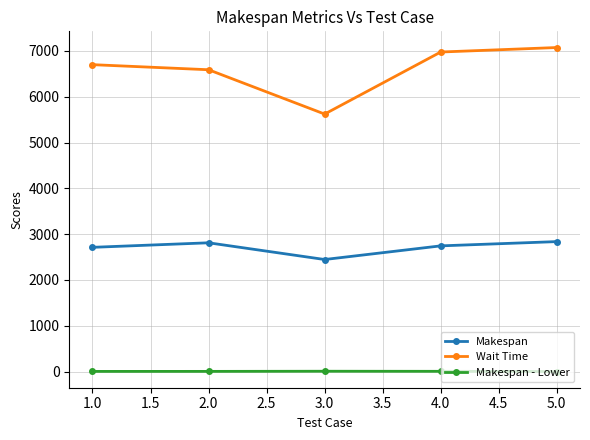

What is the spread (max minus min) of values at 5.0?

7075.0